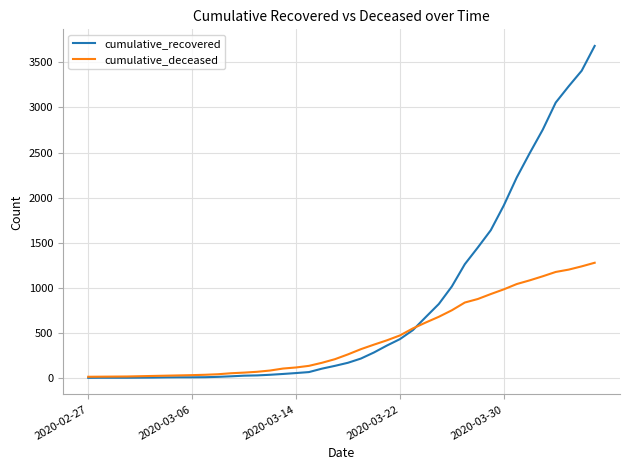

What is the highest value of the cumulative_recovered series?

3682